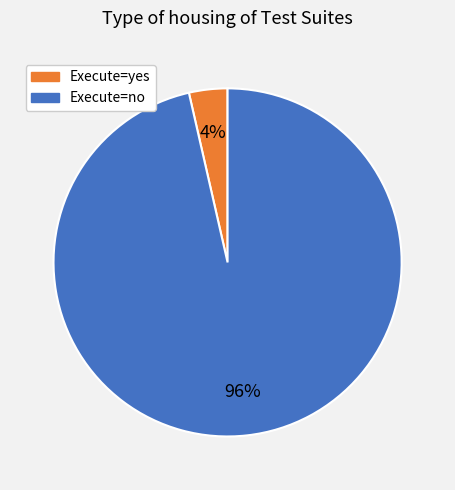

Is there any slice that represents more than half of the pie?

Yes